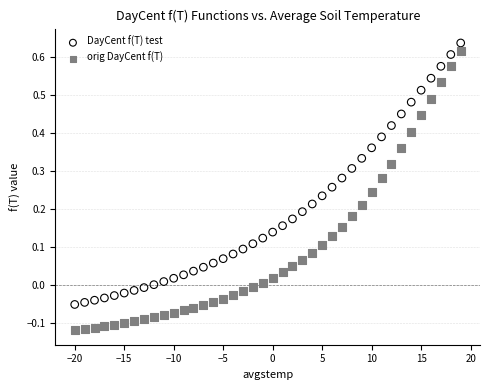

Which series contains the highest Y value?

DayCent f(T) test